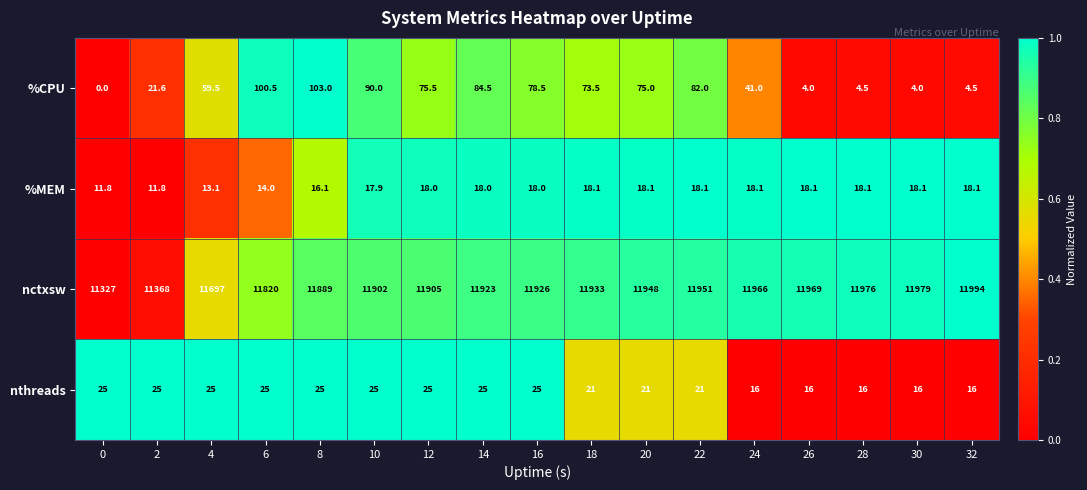

How many nthreads values are between 16 and 25?

17